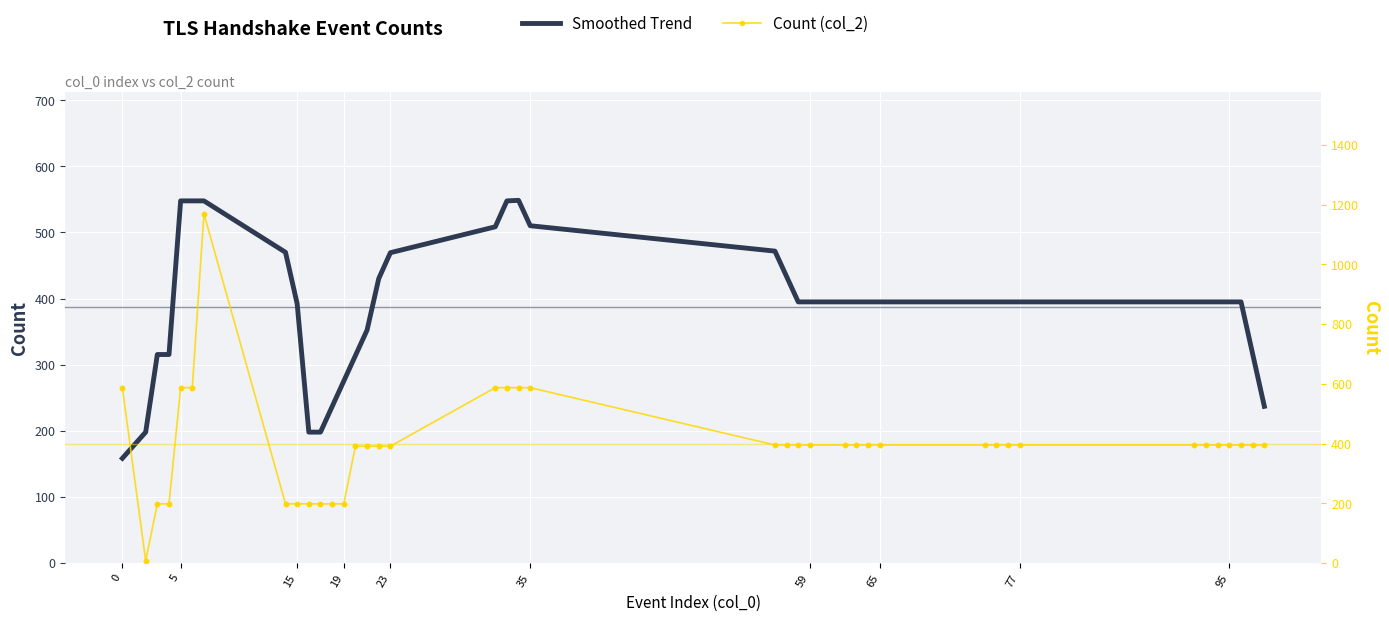

Which series reaches the maximum Y coordinate?

Count (col_2)